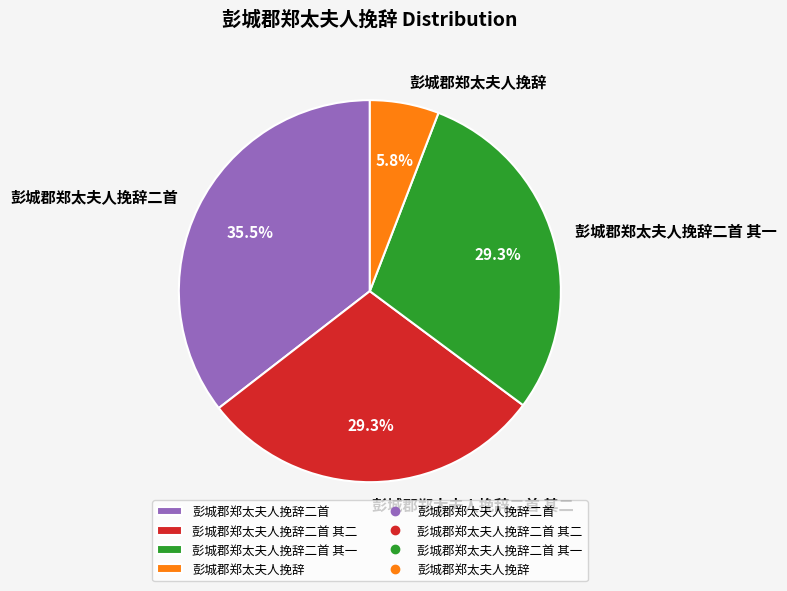

Which category has the smallest portion of the pie?

彭城郡郑太夫人挽辞